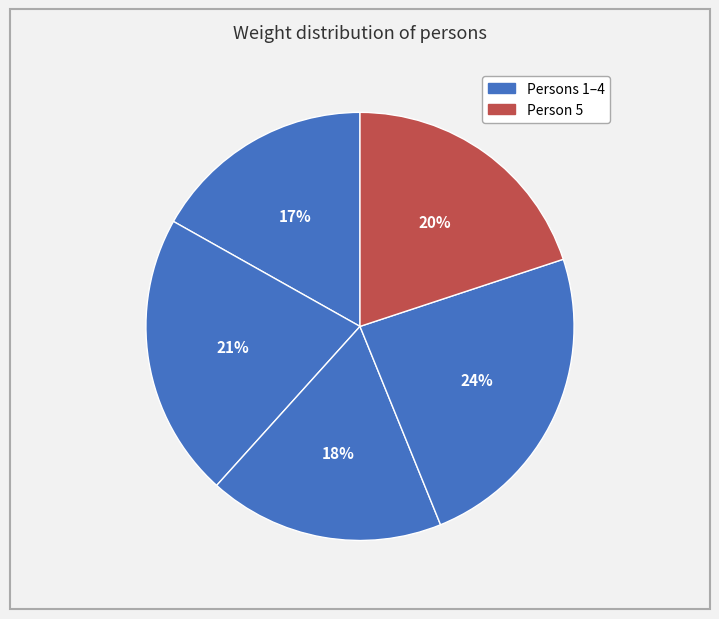

Which category has the smallest portion of the pie?

1